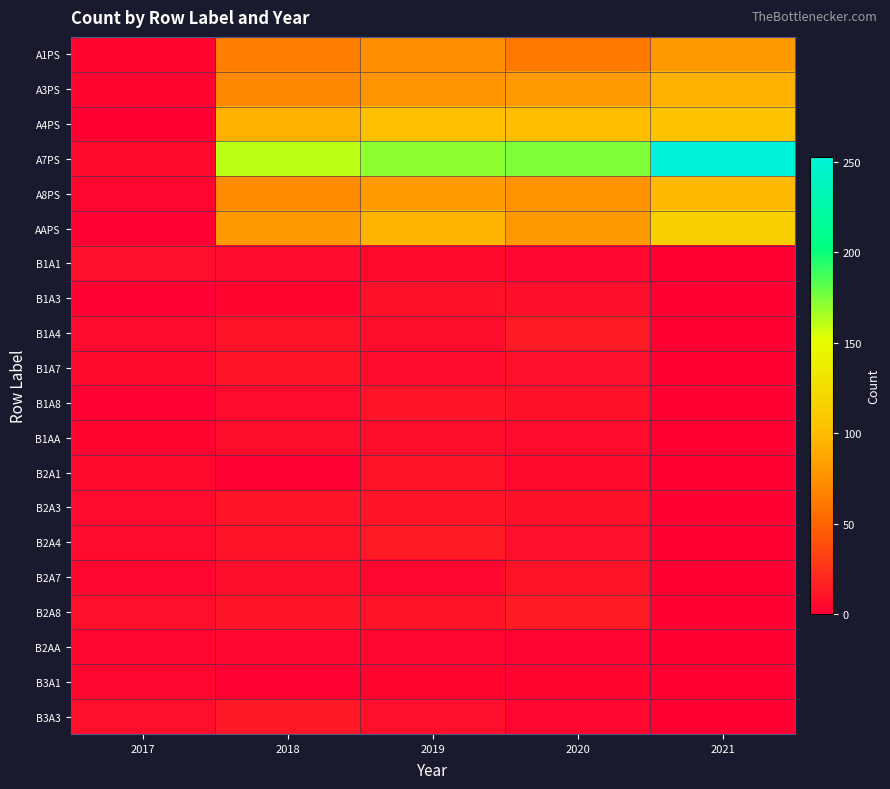

How many distinct data groups are displayed?

20